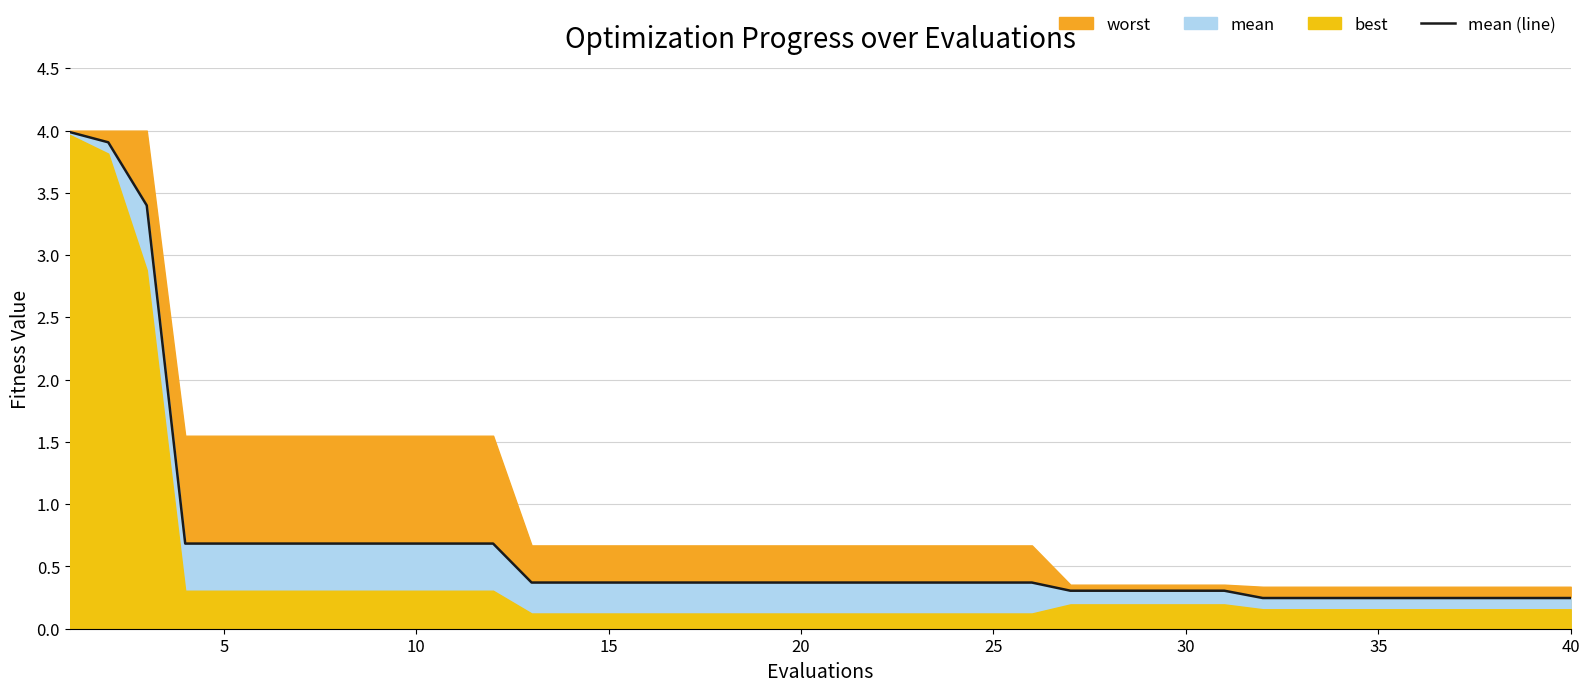

What is the maximum value for mean (line)?

4.0